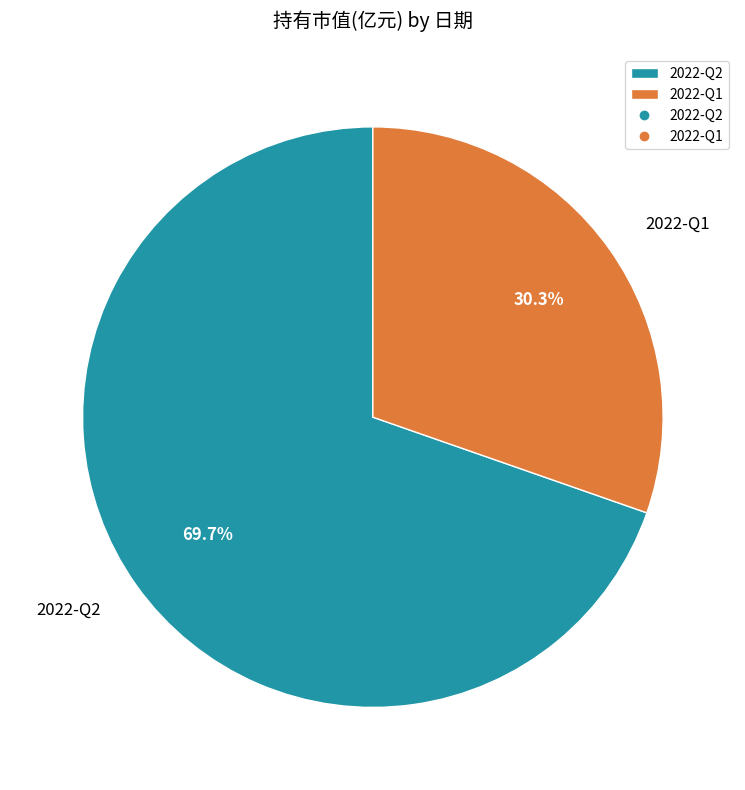

To the nearest percent, what is the difference between the largest and smallest slice percentages?

39%